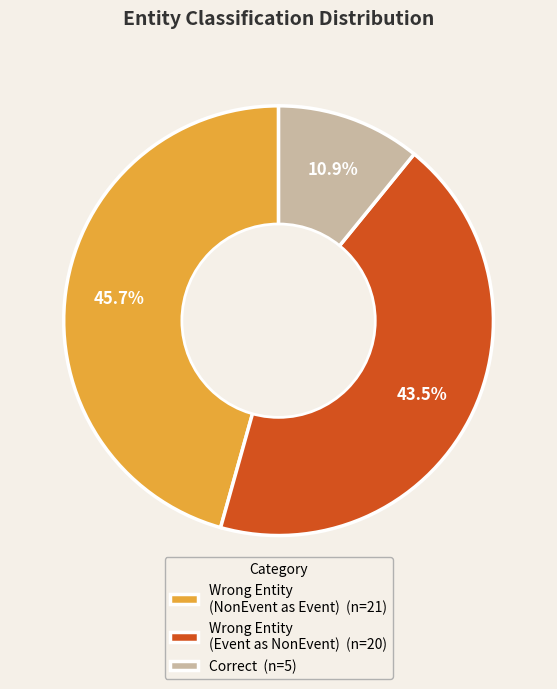

Is the sum of Correct (n=5) and Wrong Entity (NonEvent as Event) (n=21) greater than half?

Yes